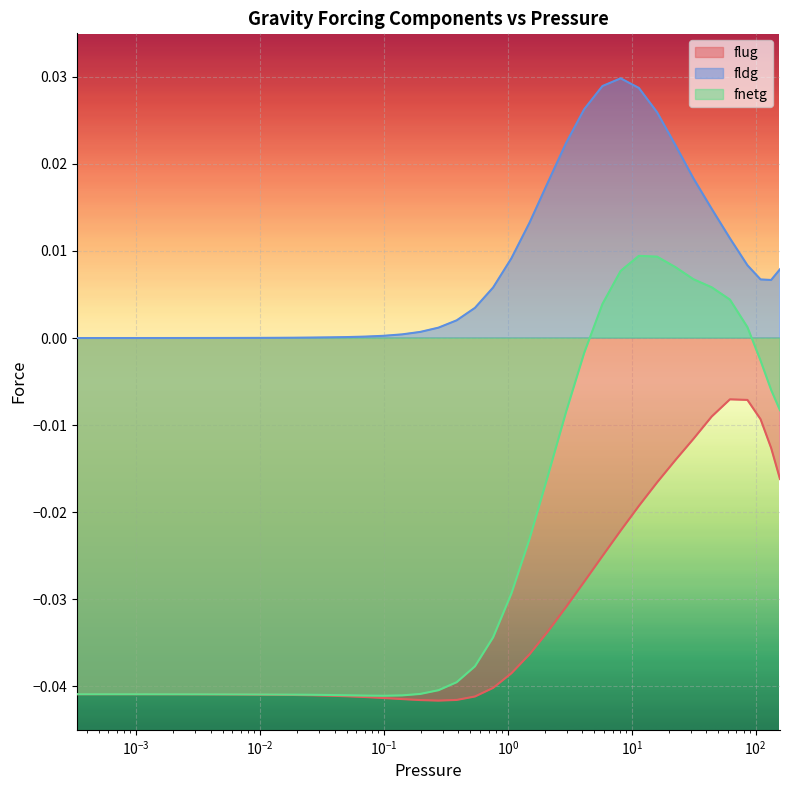

True or false: fldg has more than 1 points higher than both neighbors.

False